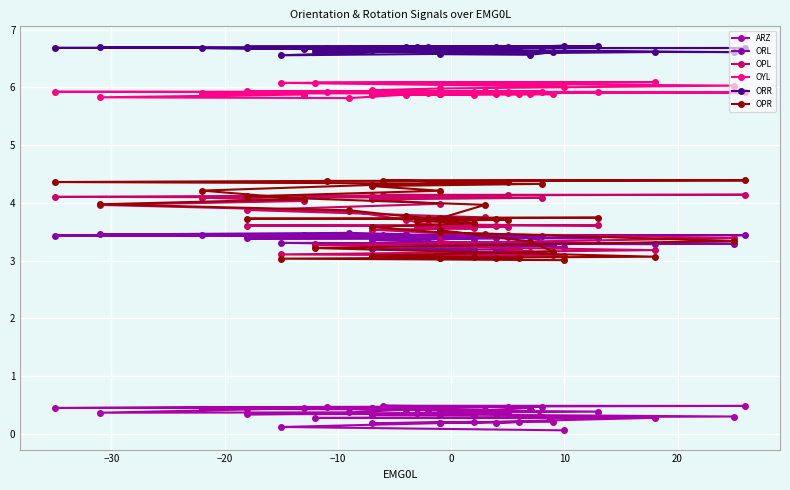

Which series has the largest total across all categories?

ORR